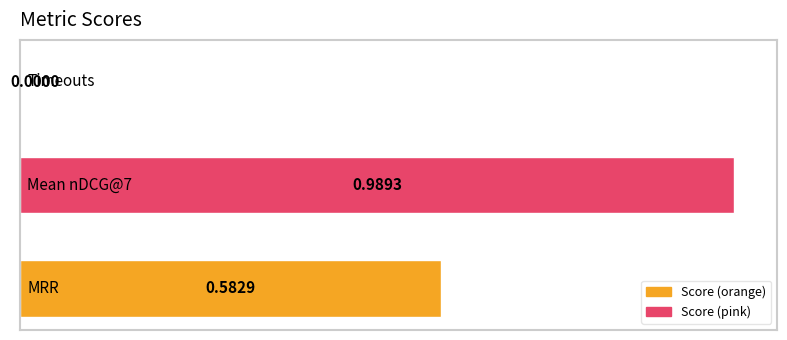

What is the greatest value displayed?

1.0